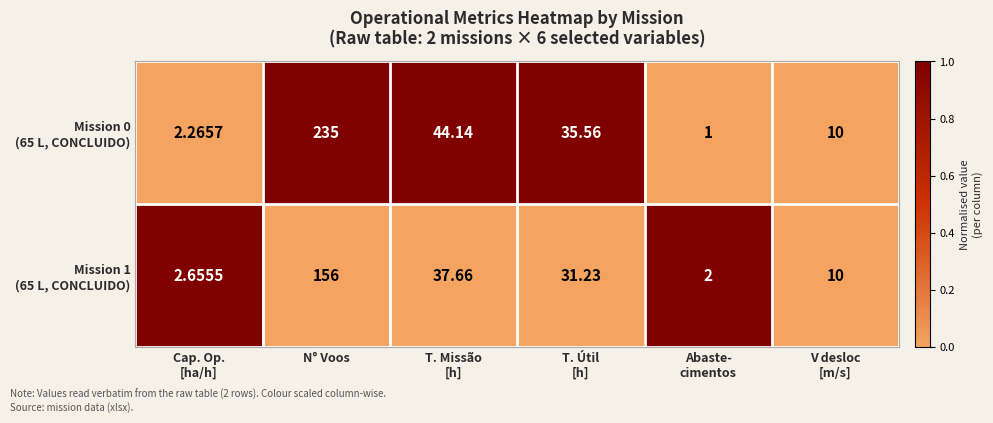

At which category is the sum across all series the highest?

N° Voos